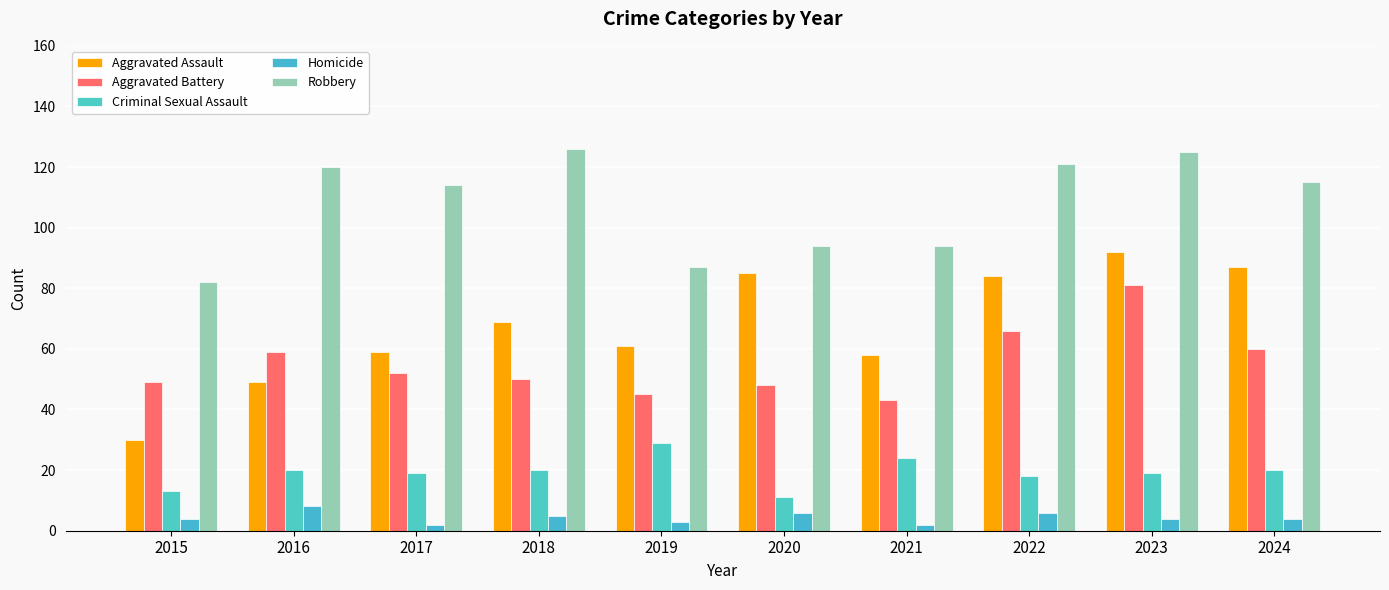

What is the value of the Aggravated Battery bar at the 7th from the left?

43